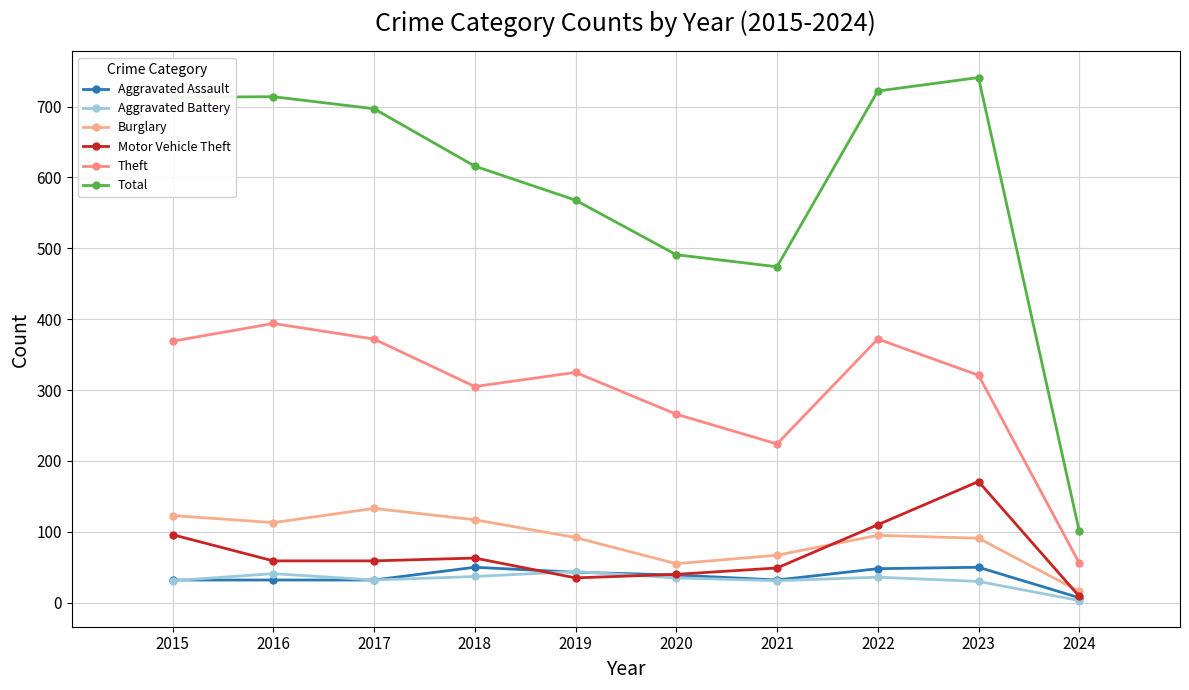

What is the maximum value for Burglary?

133